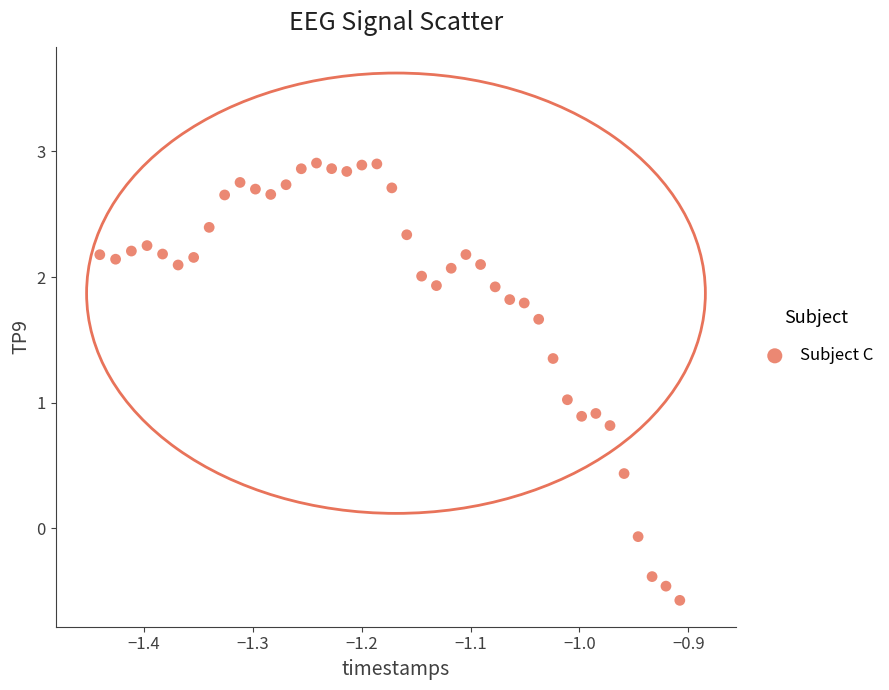

What is the range of X values (max minus min)?

0.5